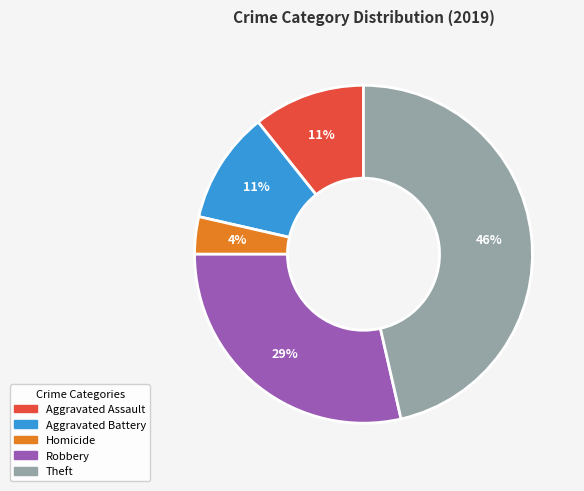

To the nearest percent, what portion does Theft represent?

46%